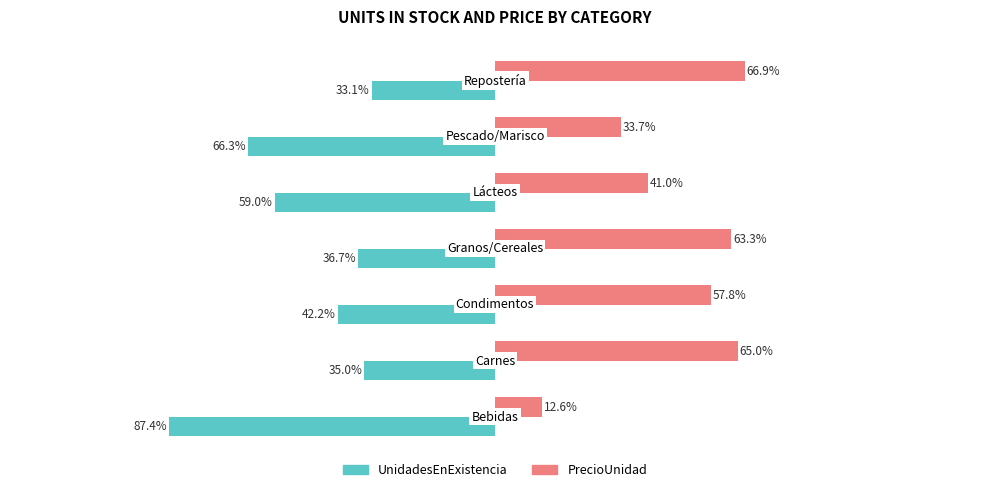

List the series in order of their overall mean, highest first.

PrecioUnidad, UnidadesEnExistencia